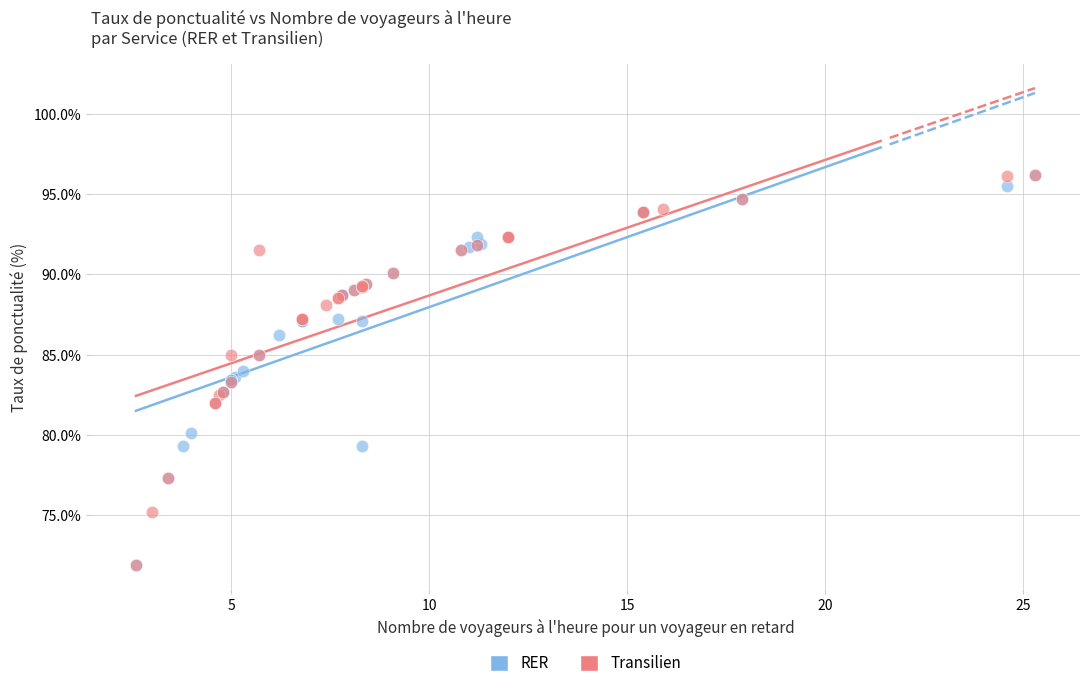

What are all the series names shown in the legend?

RER, Transilien